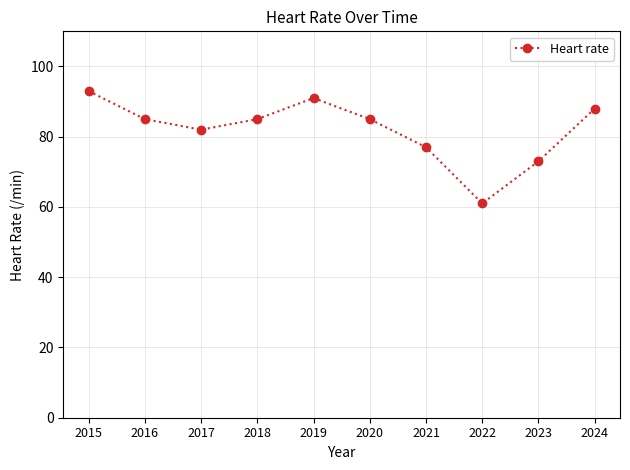

Read the value at 2022, to the nearest 5.

60